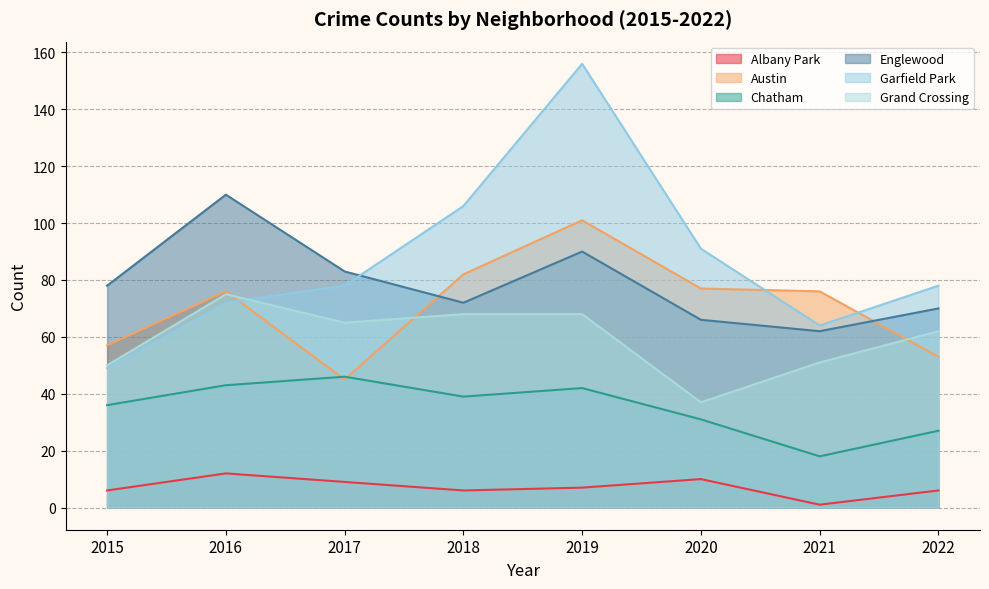

What is the difference between the second highest and minimum values in the Austin series?

37